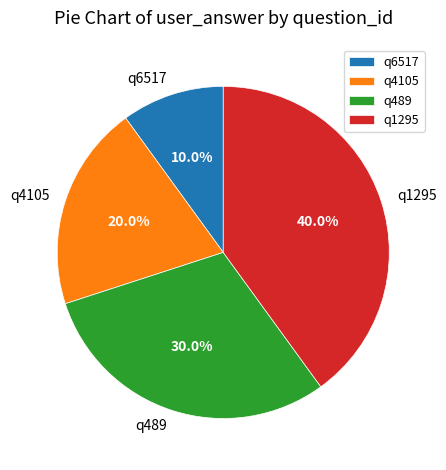

To the nearest percent, what is the average slice percentage?

25%